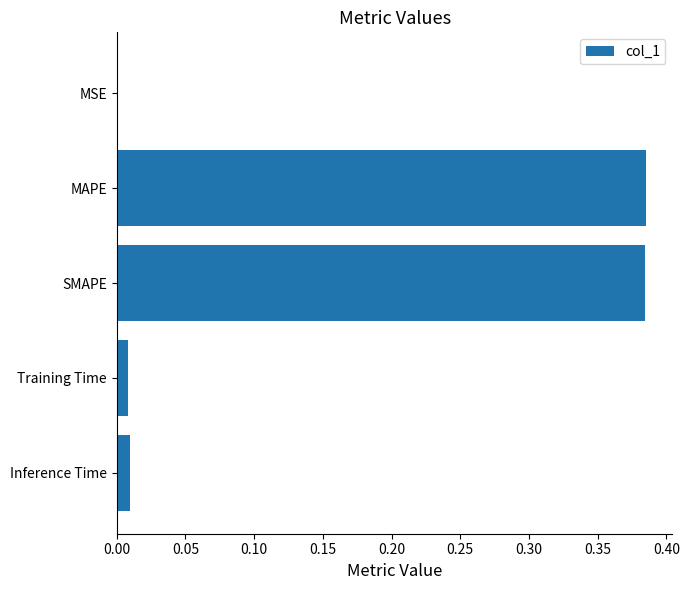

Are the bars horizontal?

Yes